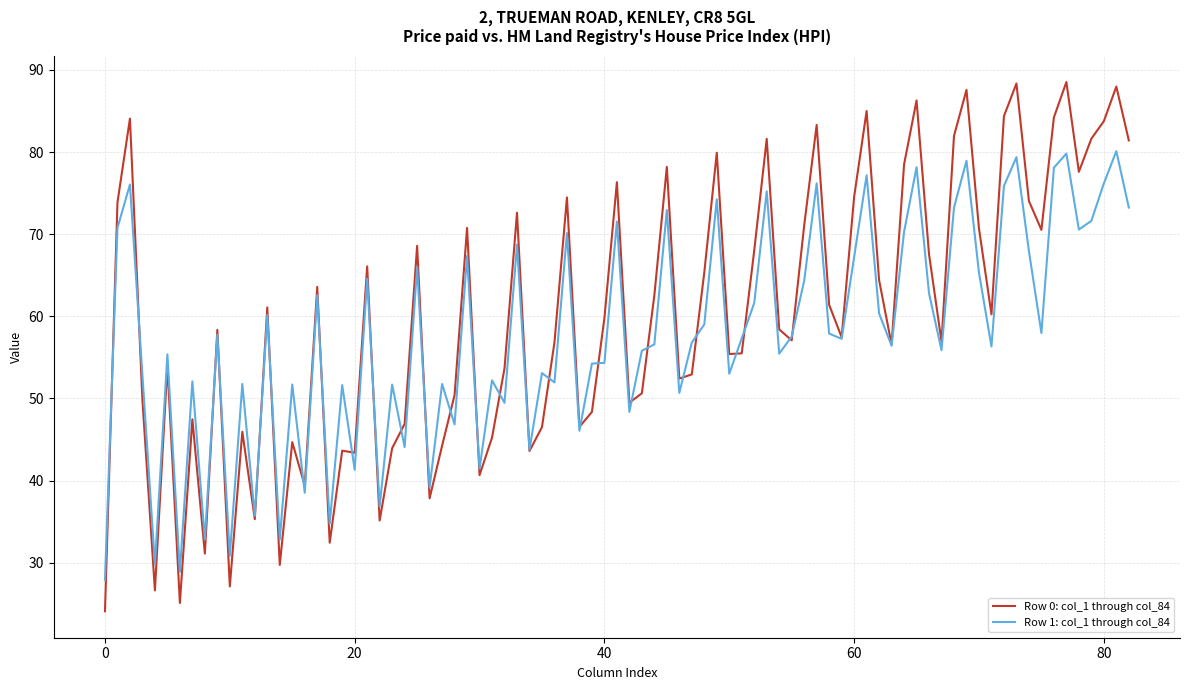

What is the maximum value shown in the chart?

88.5